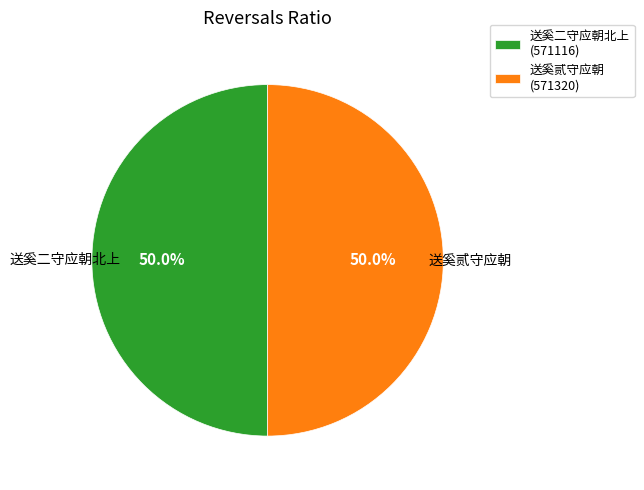

What percentage is the 送奚二守应朝北上 slice, to the nearest percent?

50%